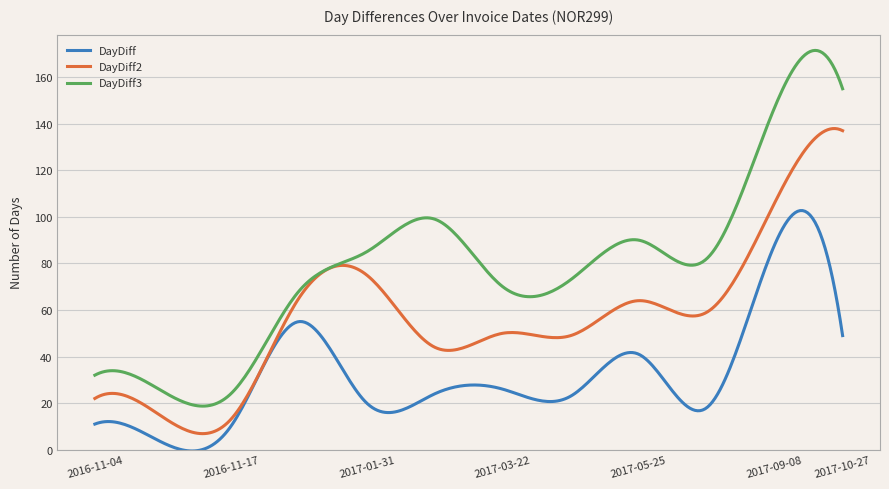

Rank the series by their maximum value, from highest to lowest.

DayDiff3, DayDiff2, DayDiff